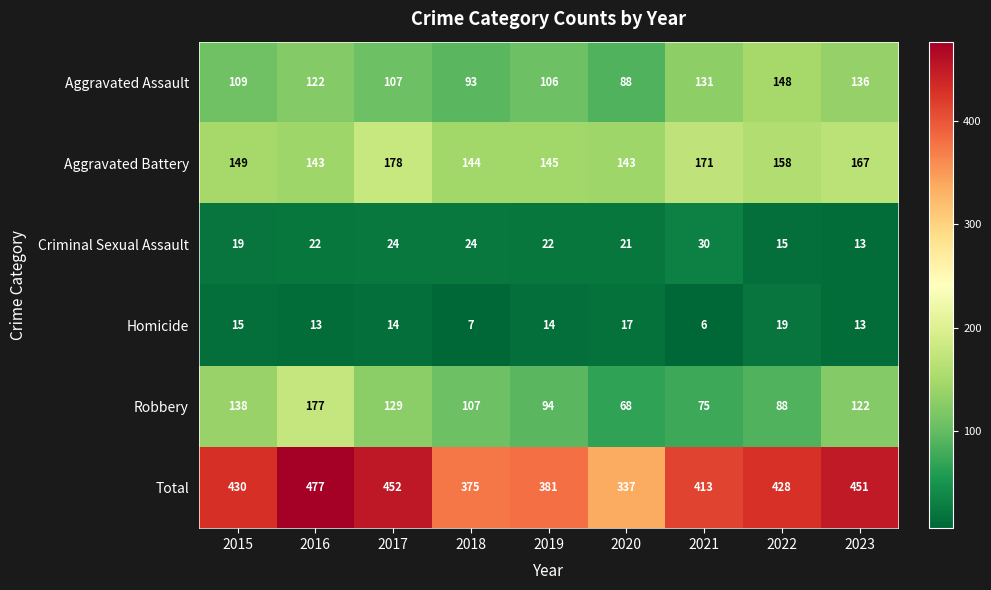

Count the number of data series in this chart.

6